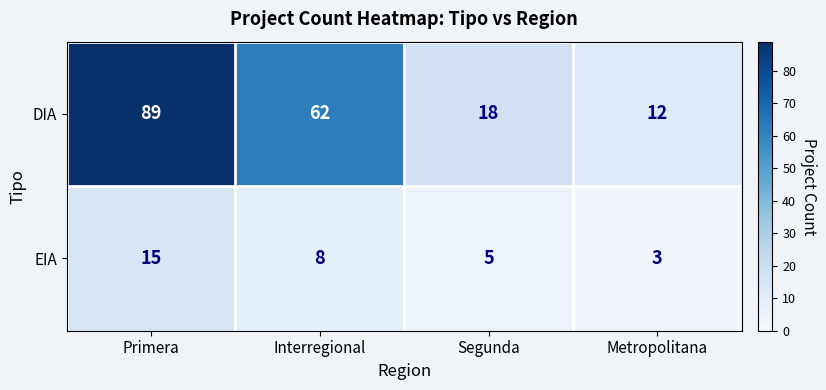

What is the difference between the second highest and minimum values in the EIA series?

5